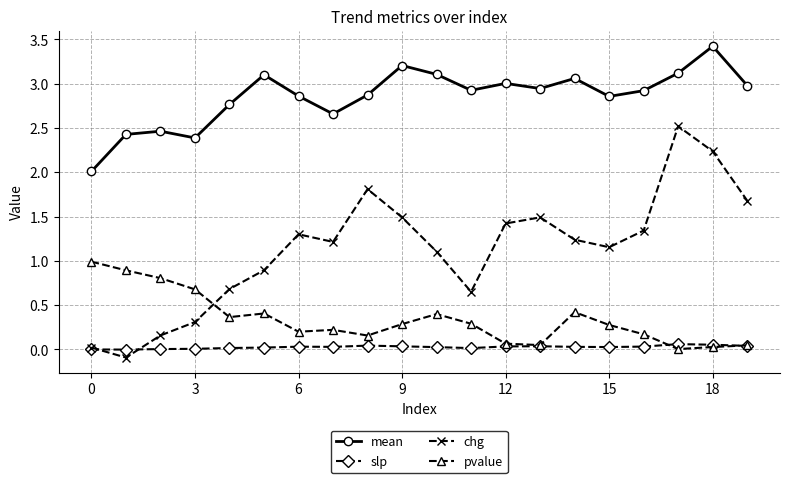

Which series has the largest total across all categories?

mean